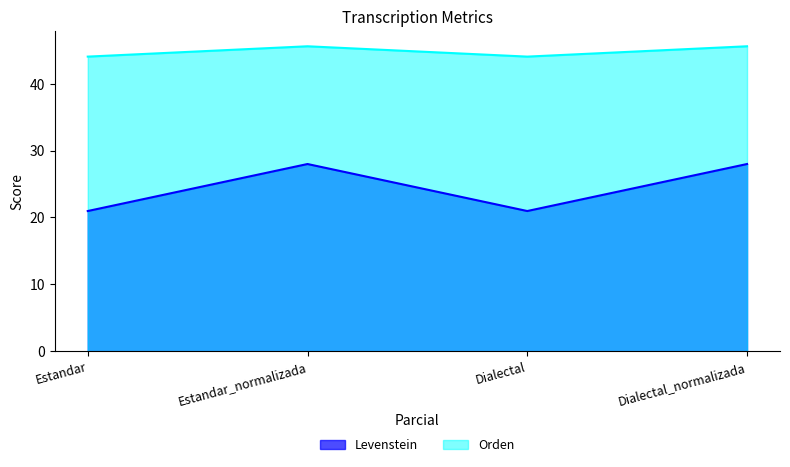

Rank the series at Estandar from lowest to highest value.

Levenstein, Orden